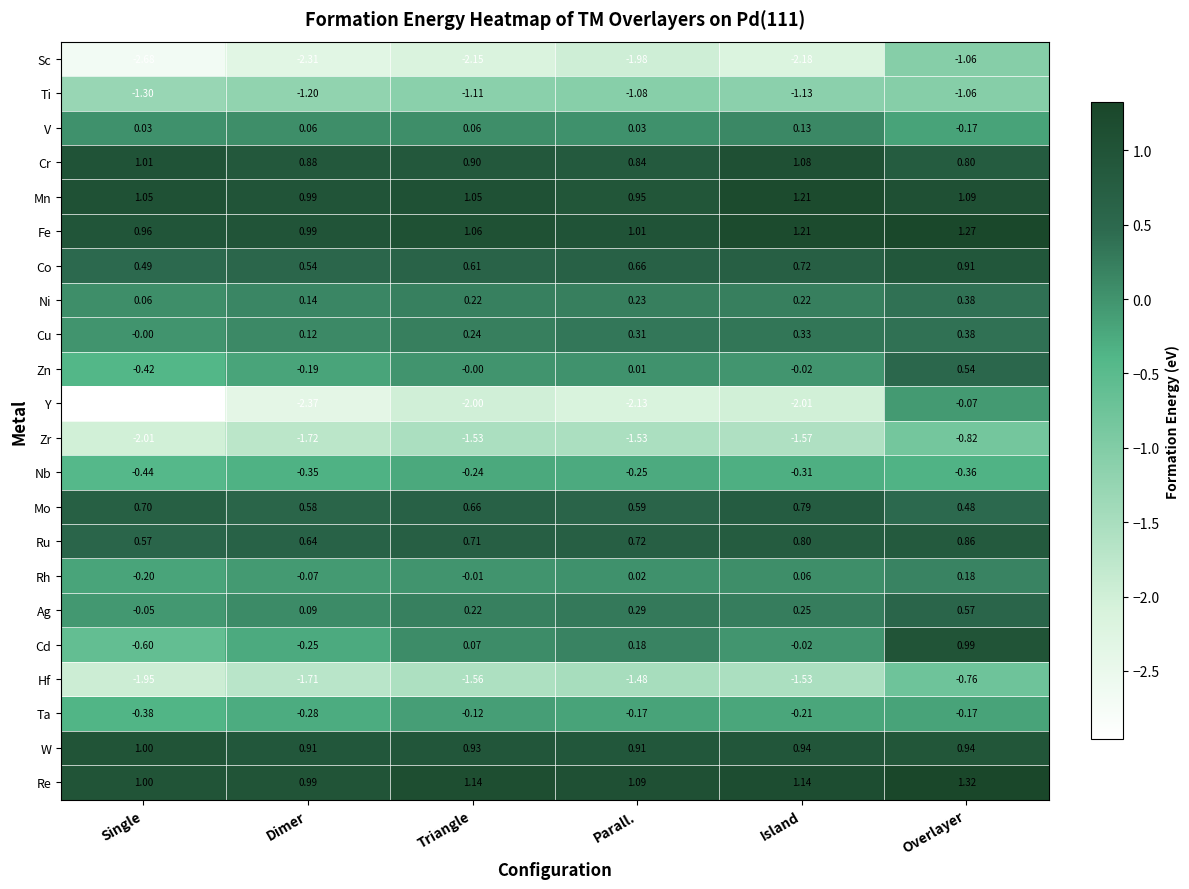

Which series has the widest spread of values?

Y